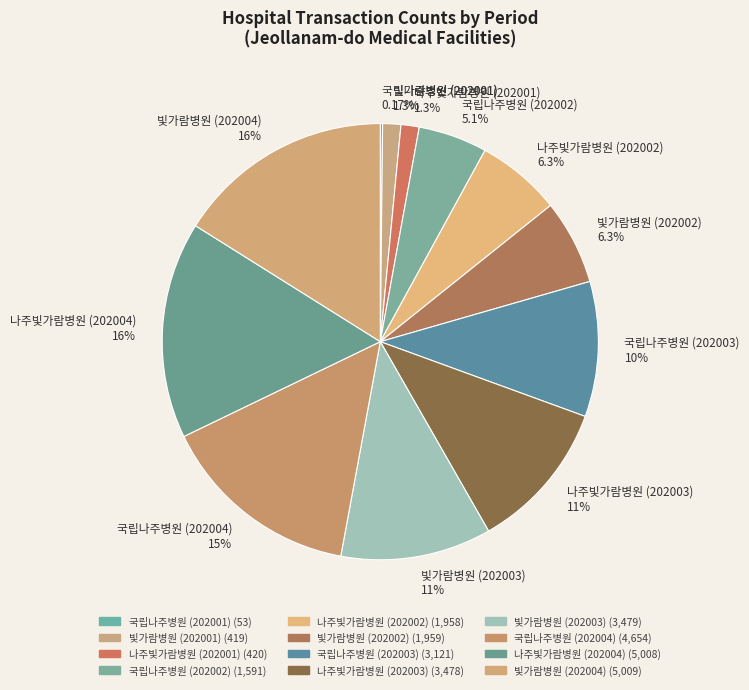

To the nearest percent, what is the difference between the 빛가람병원 (202001) and 국립나주병원 (202004) slice percentages?

14%